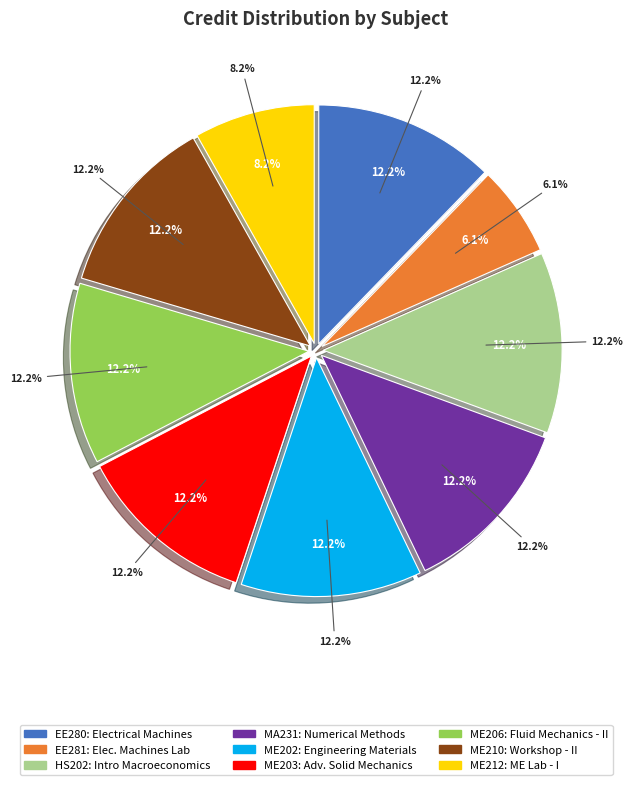

Does EE281 represent more than half of the total?

No